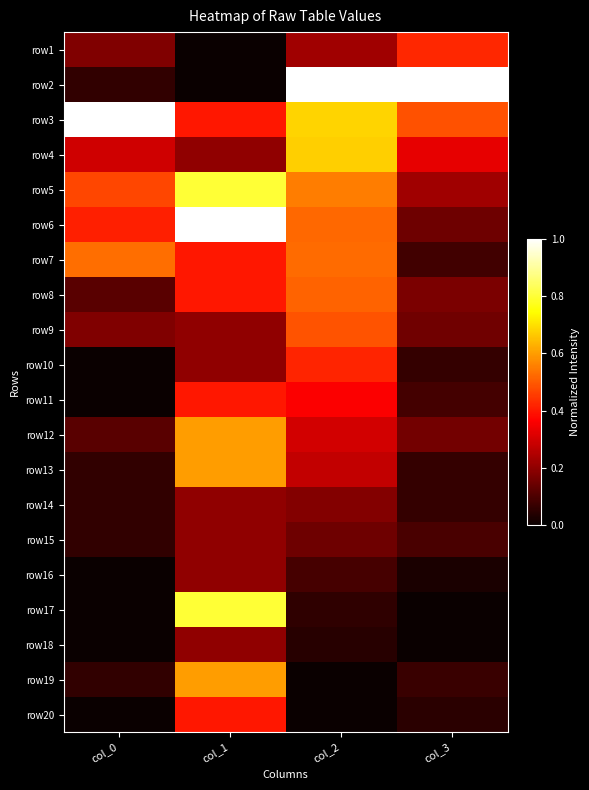

Which has a higher value, col_2 or col_1?

col_2